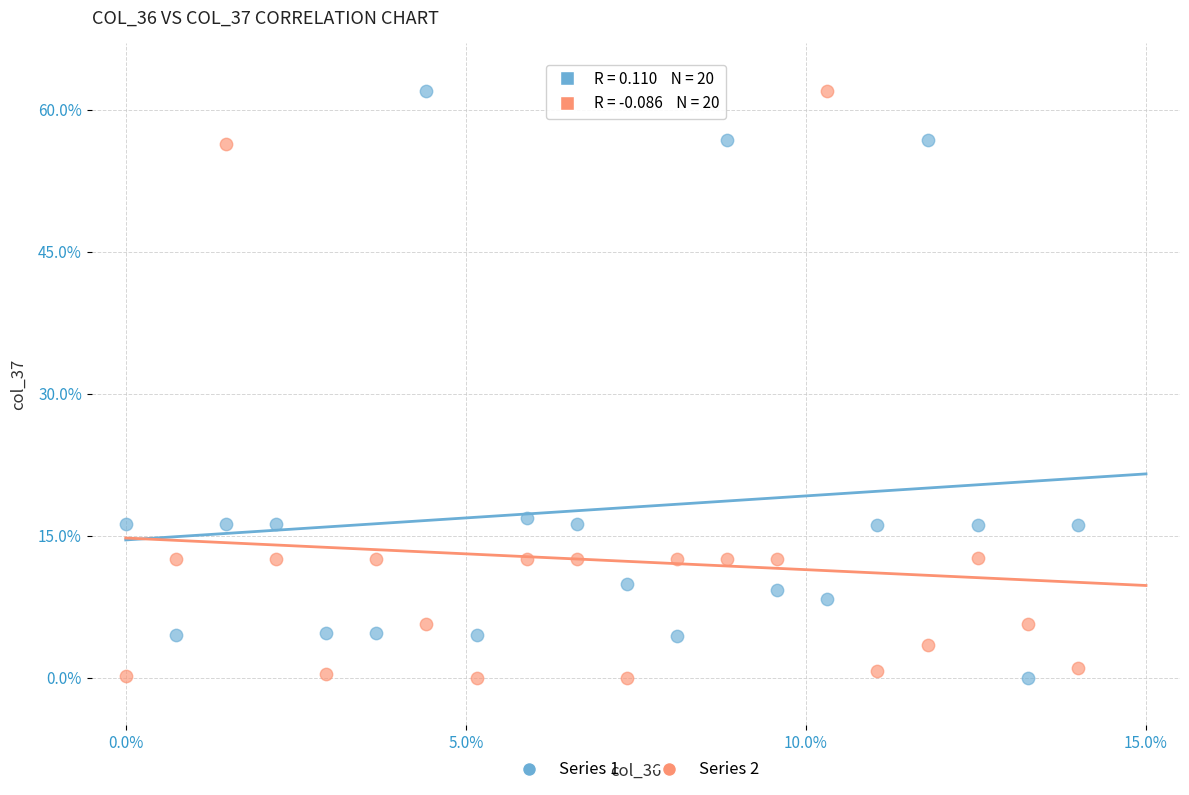

What are all the series names shown in the legend?

Series 1, Series 2